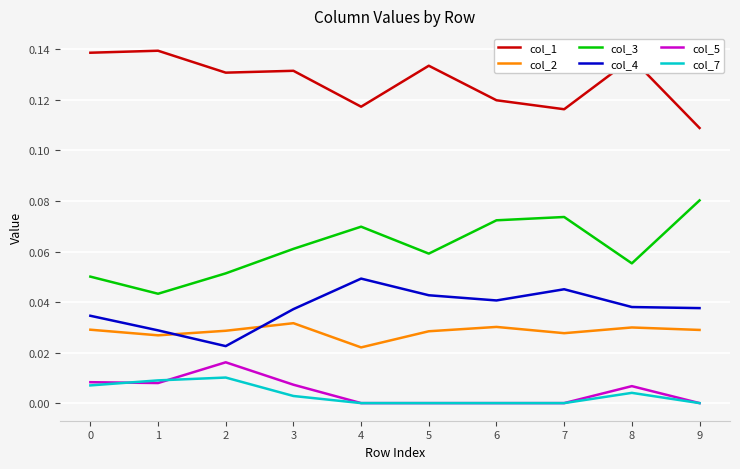

True or false: col_2 and col_5 cross at least once.

False